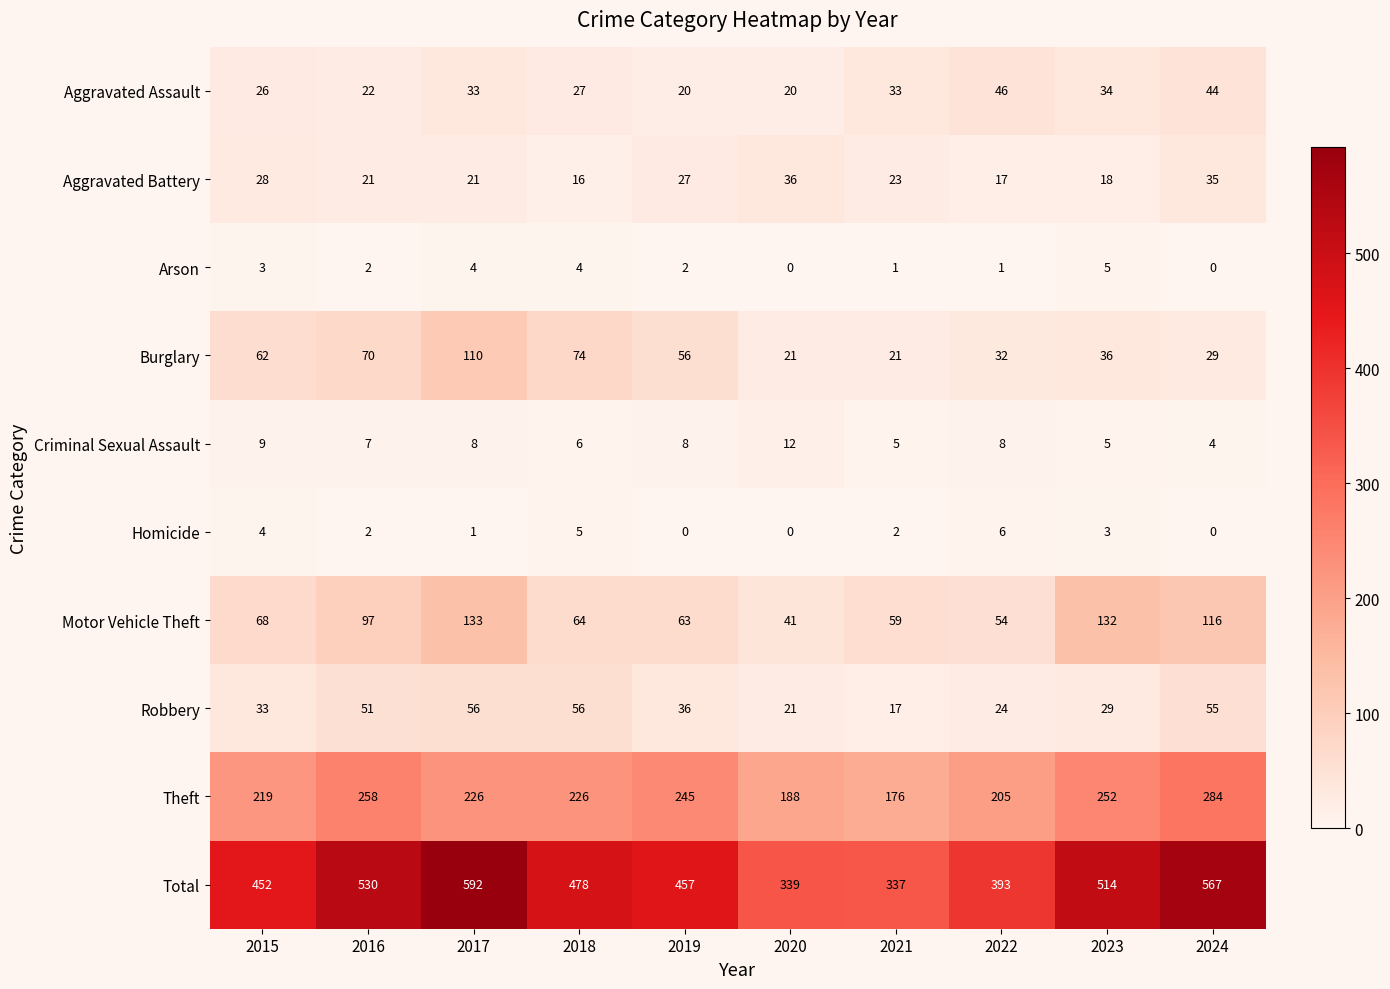

What is the total value across all series at 2015?

904